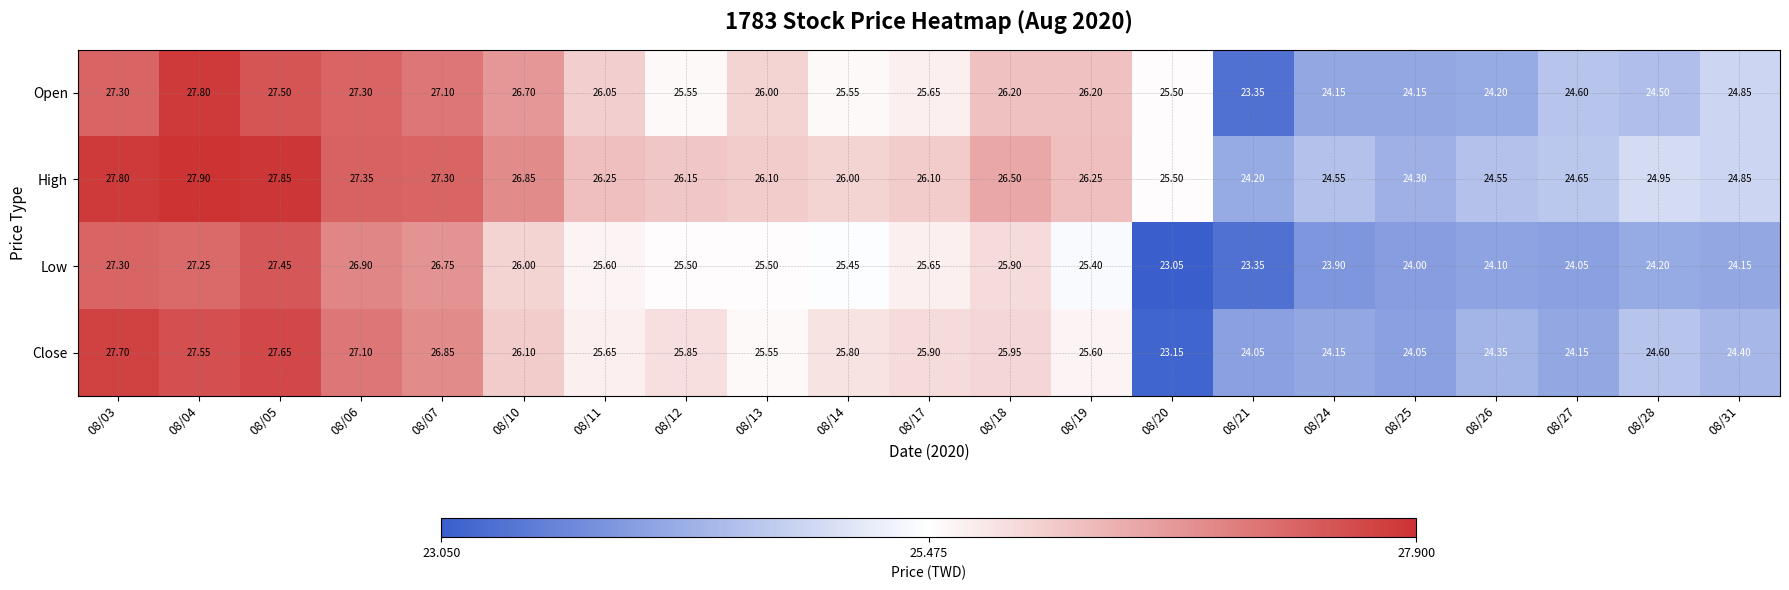

Which series has the largest total across all categories?

High